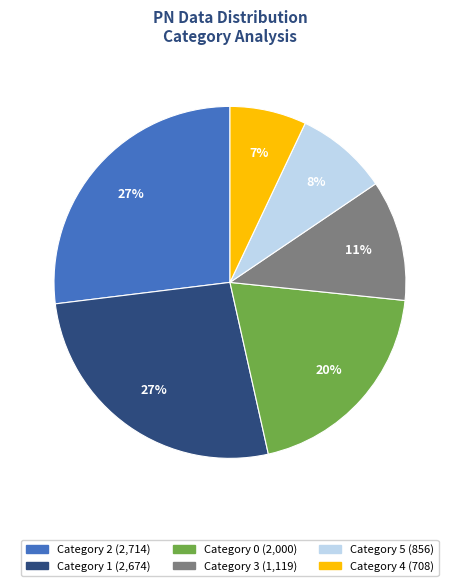

Is there any slice that represents more than half of the pie?

No